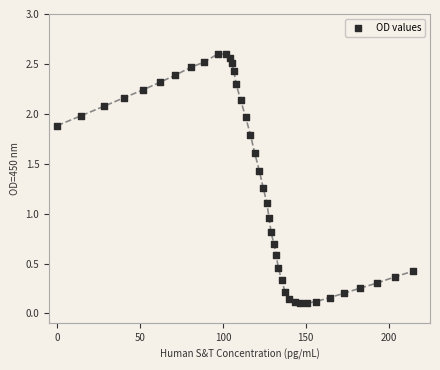

What is the range of X values (max minus min)?

215.0